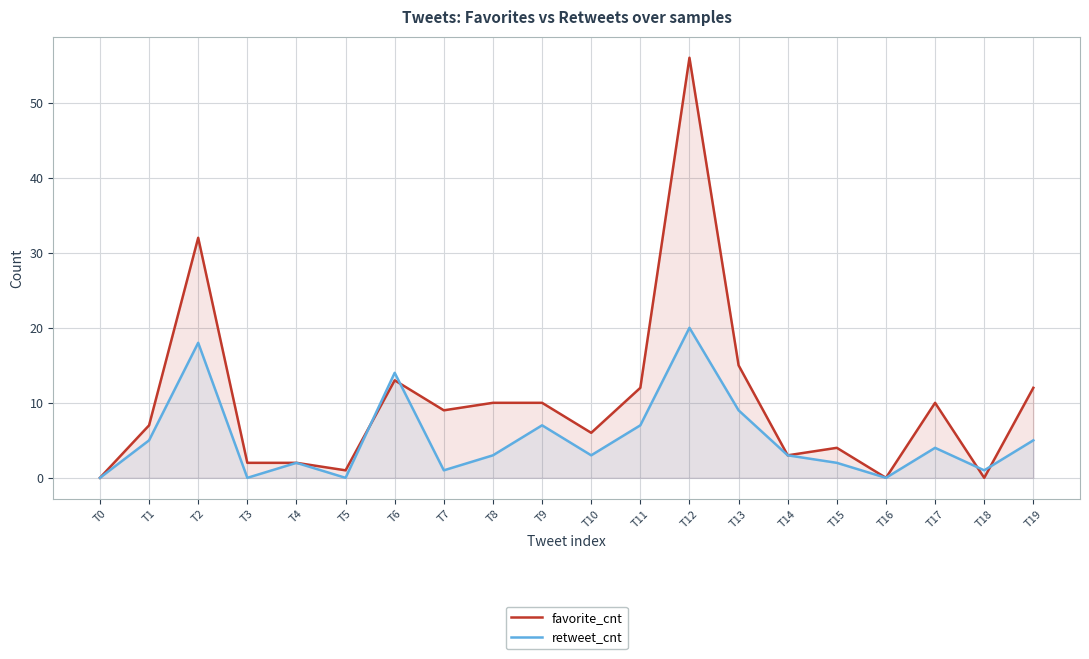

Rank the series at T13 from lowest to highest value.

retweet_cnt, favorite_cnt